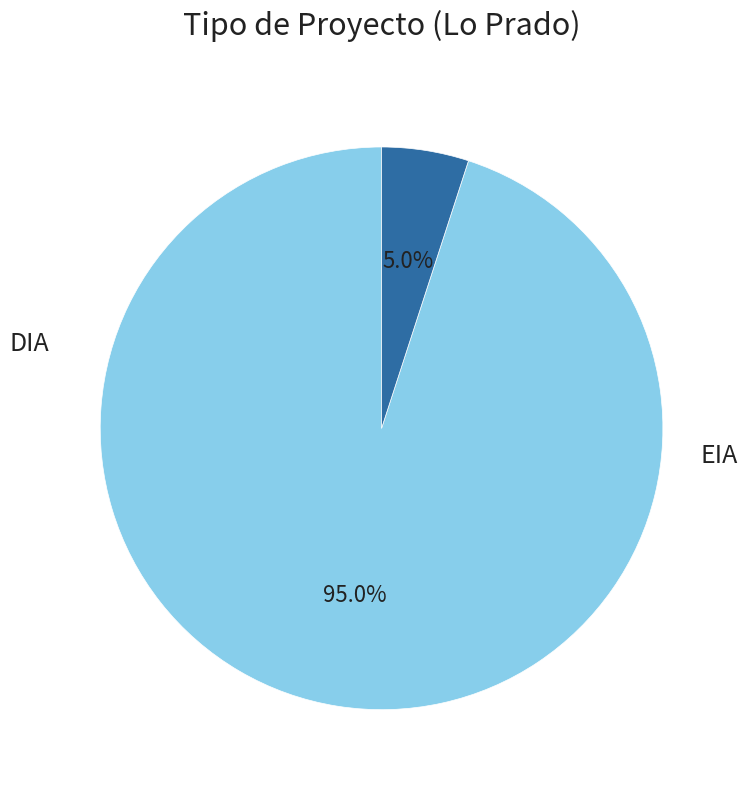

Is there any slice that represents more than half of the pie?

Yes